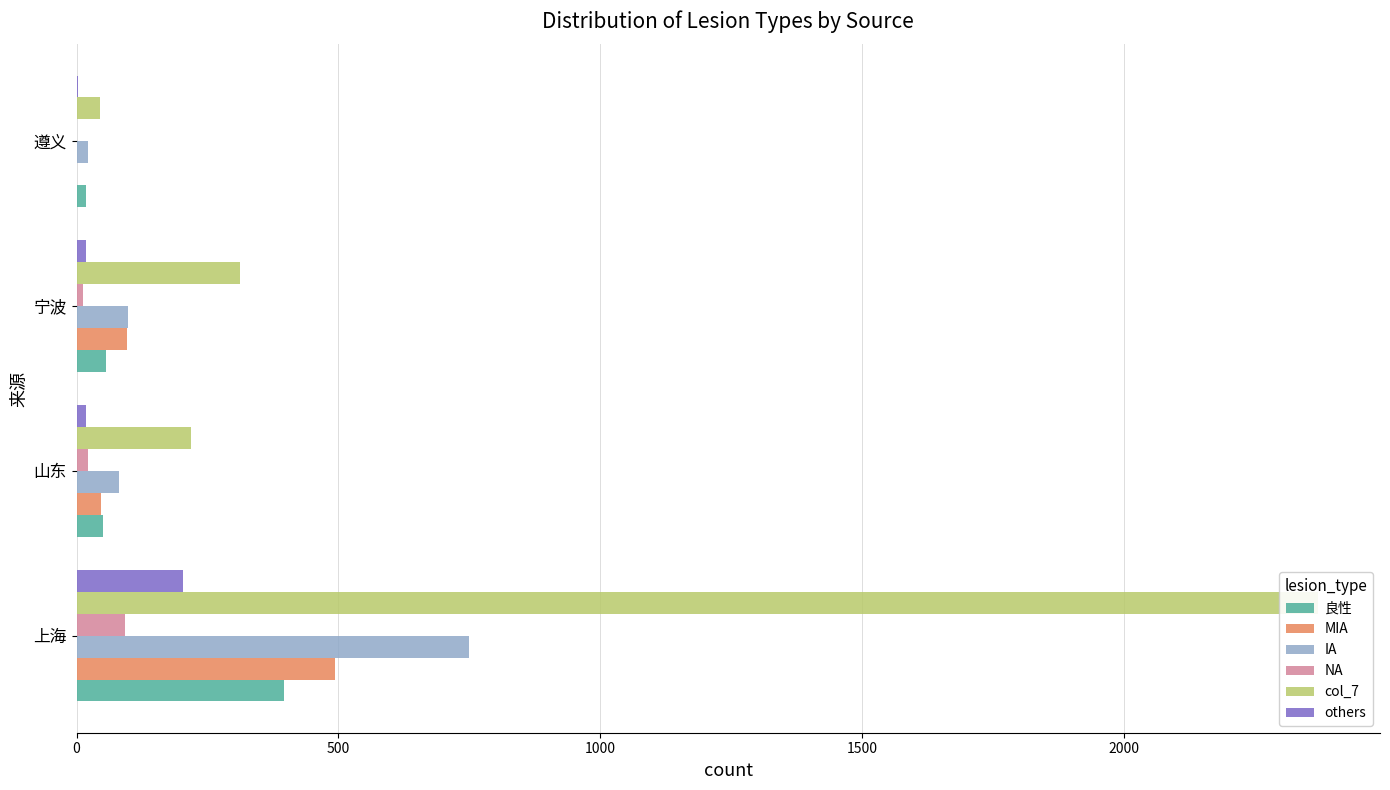

Reading left to right, extract all data points from this chart.

良性: 397	50	57	19
MIA: 494	46	96	1
IA: 750	82	99	22
NA: 92	21	12	0
col_7: 2370	218	312	44
others: 203	19	19	2